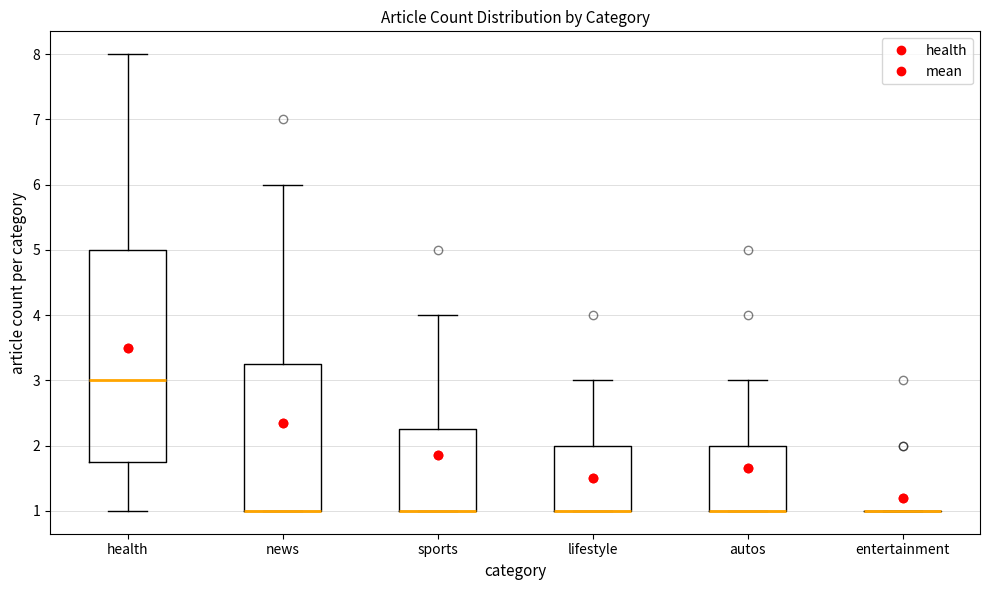

Where is the lower edge of the box for sports on the y-axis? The values are not printed on the chart, so give them approximately, as read against the axis.

1.0